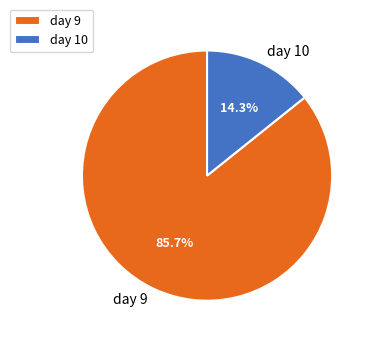

To the nearest percent, what portion does day 10 represent?

14%